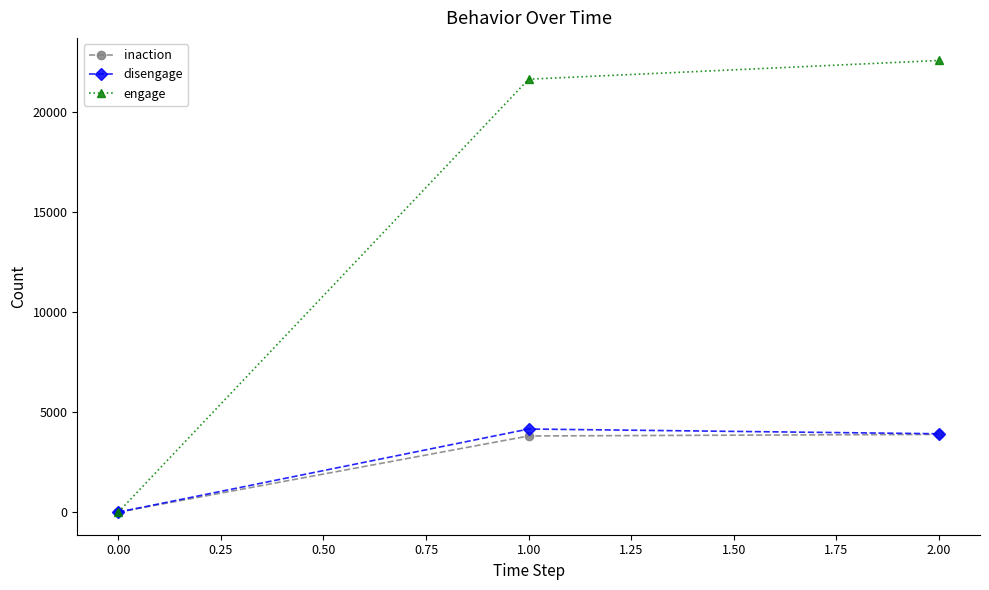

The value of disengage at 2.00 is 3919. True or false?

True